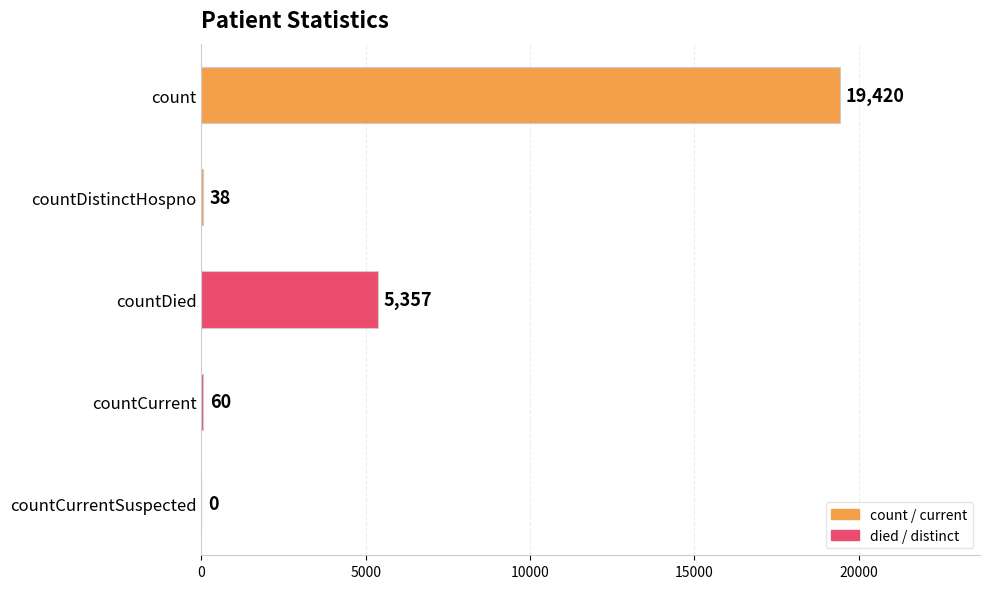

How many values are above zero?

4